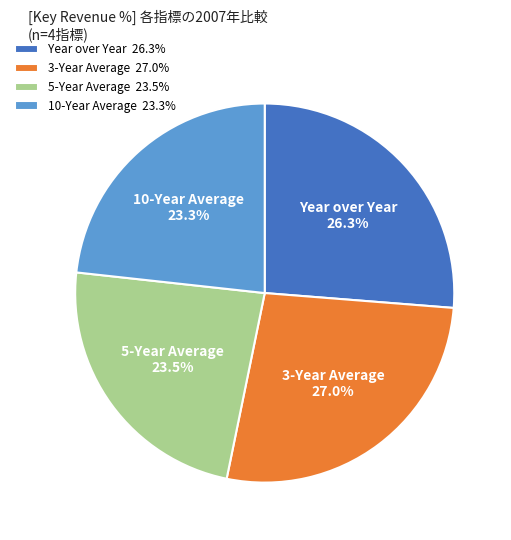

Is there any slice that represents more than half of the pie?

No